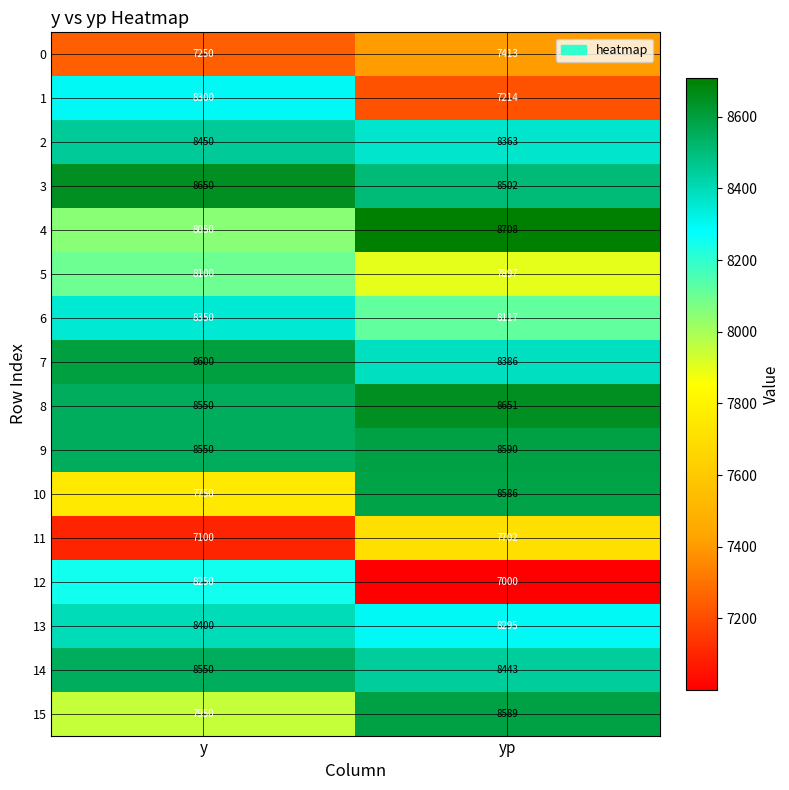

How many distinct data groups are displayed?

16